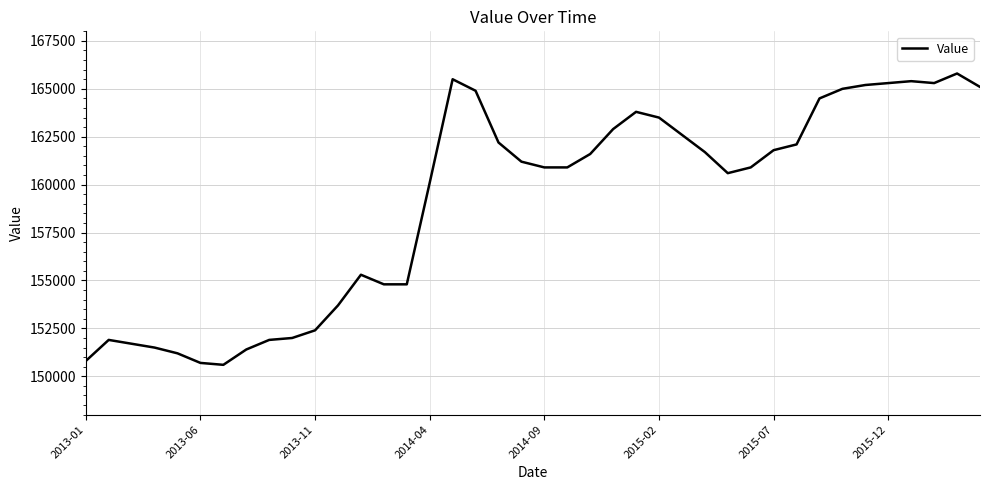

Is this an area chart (filled region under the line)?

No